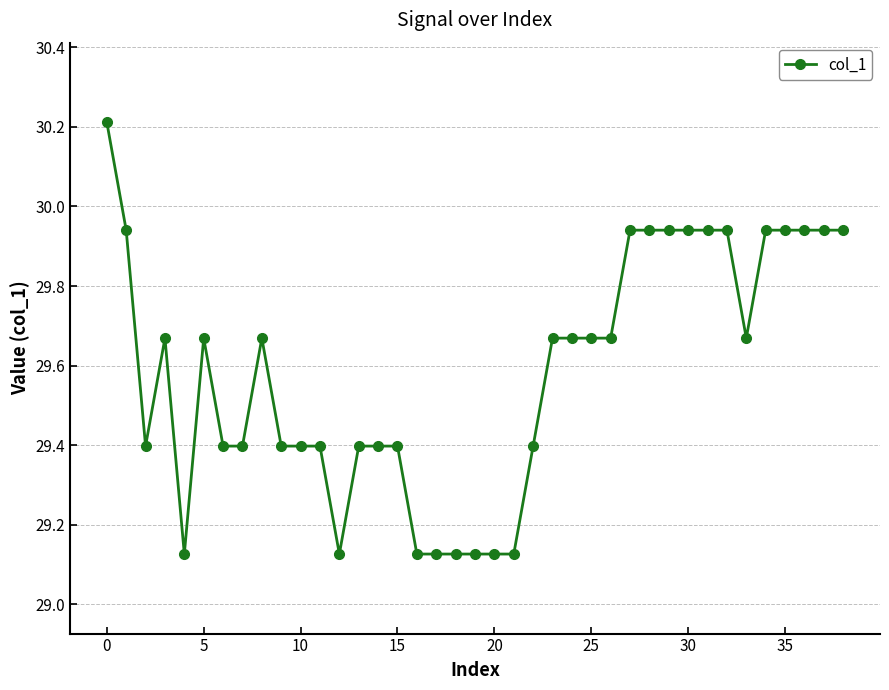

True or false: there are more than 2 points higher than both neighbors.

True